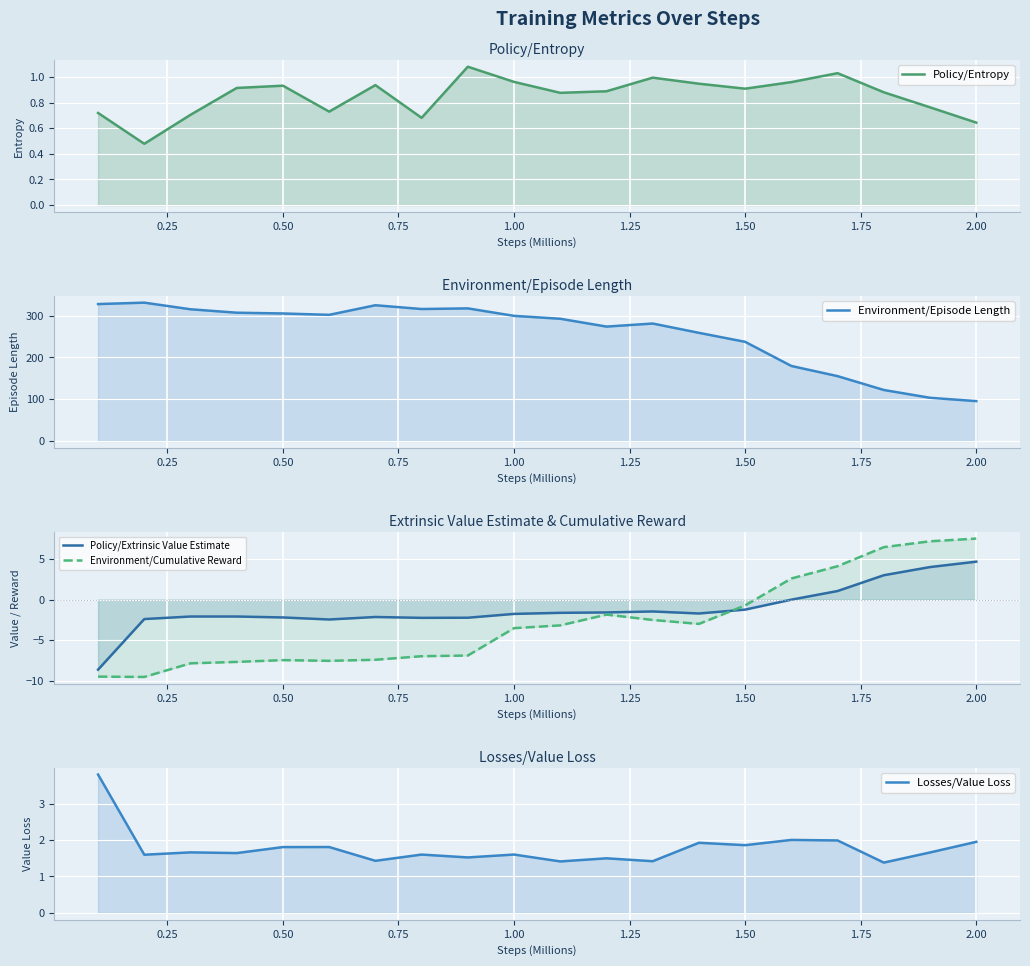

True or false: Environment/Episode Length and Environment/Cumulative Reward intersect in this chart.

False